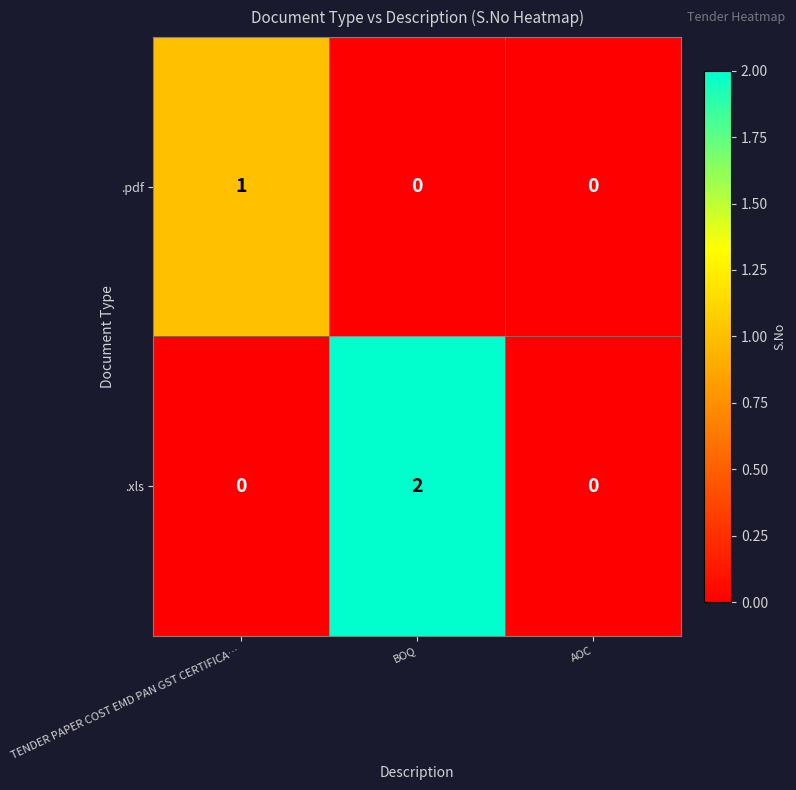

Rank the series by their average value, from lowest to highest.

.pdf, .xls